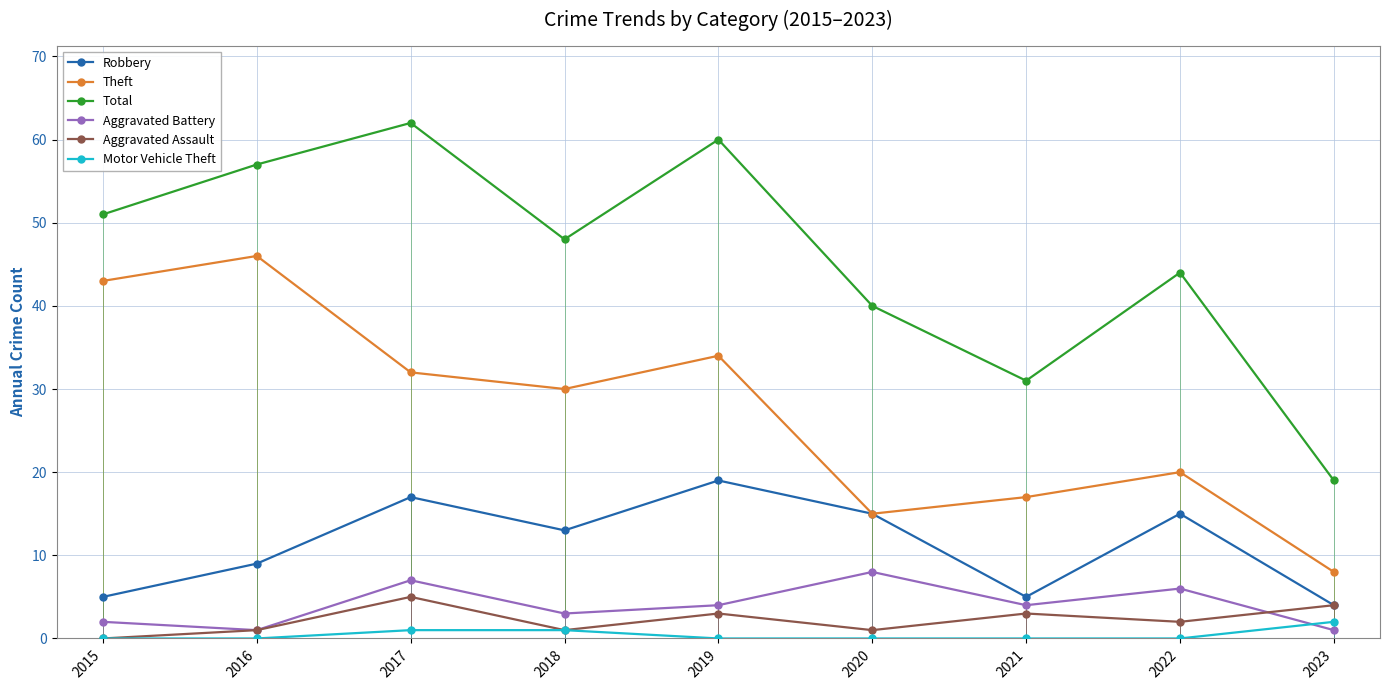

Is it true that Aggravated Assault equals 5 at 2017?

True